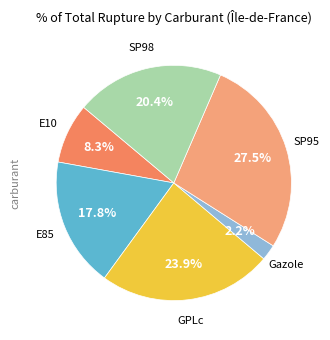

To the nearest percent, what is the difference between the largest and smallest slice percentages?

25%